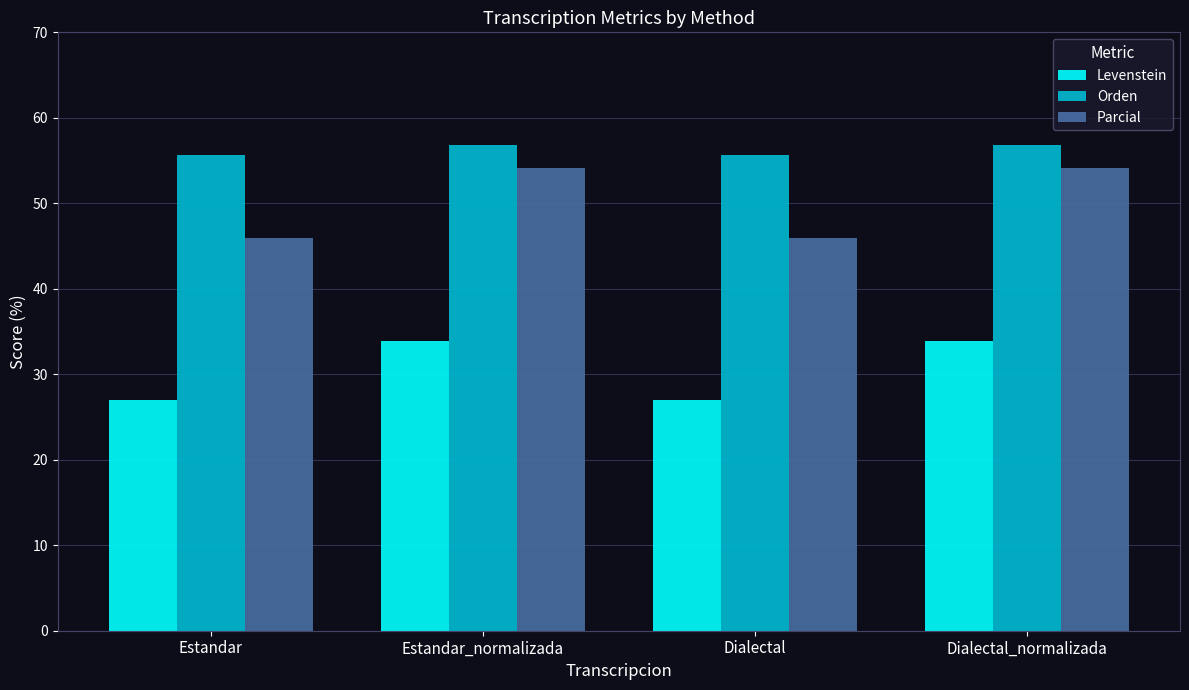

How many values in the Parcial series exceed 54?

2